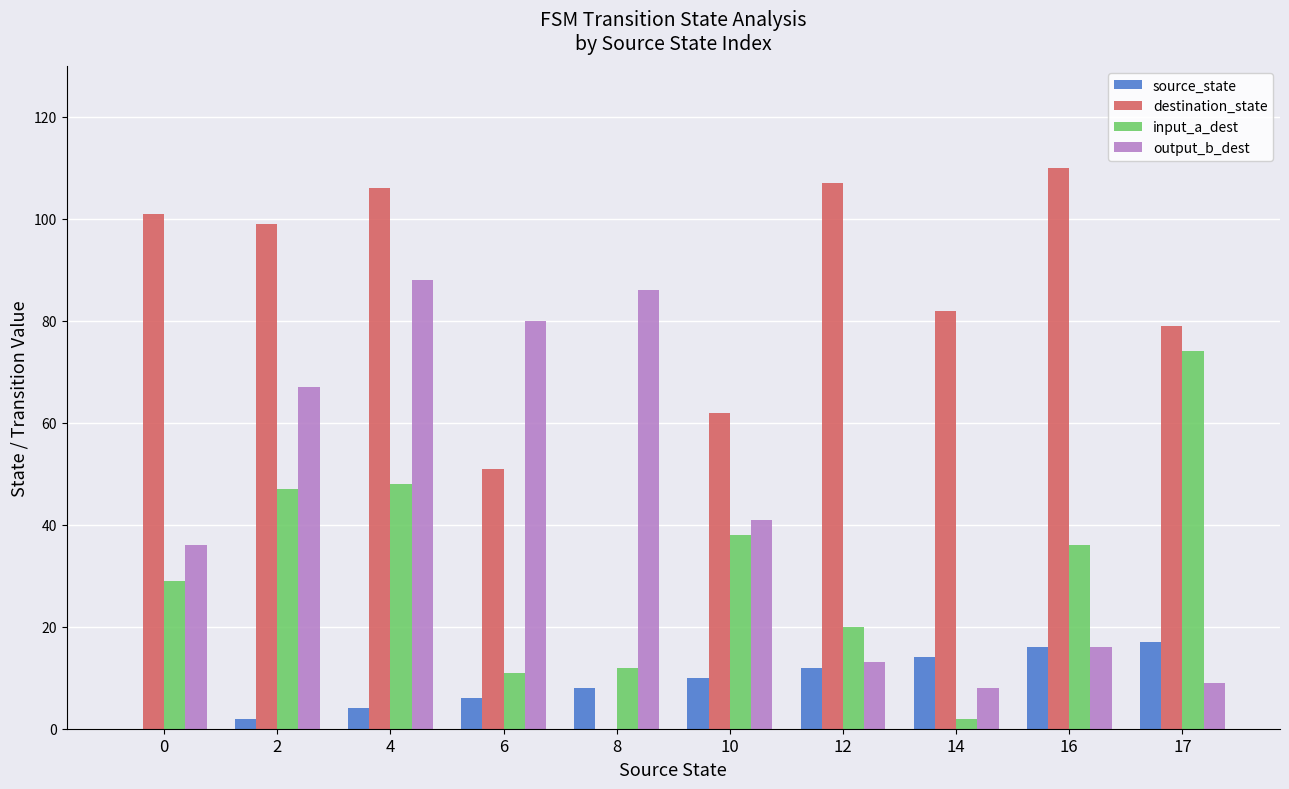

Is the value of source_state at 2 greater than the value of destination_state at 6?

No